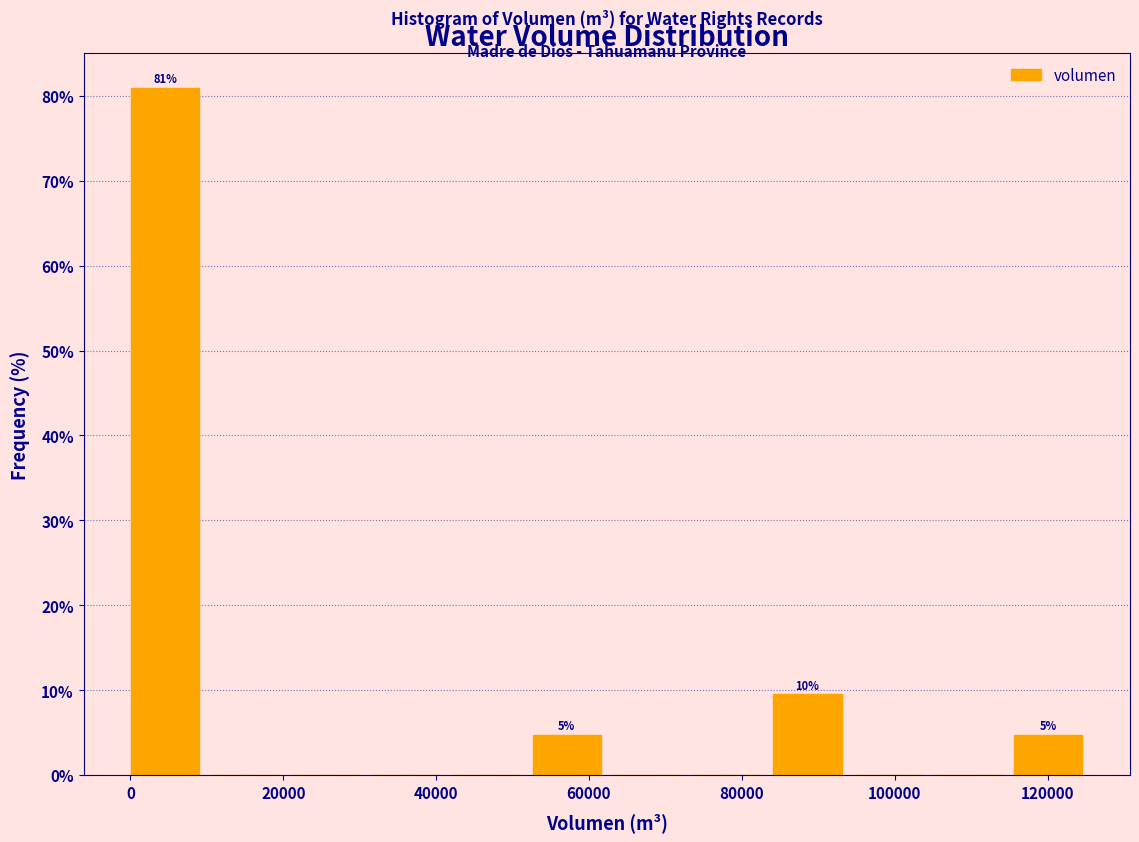

Which range on the x-axis has the tallest bar?

0 to 10000